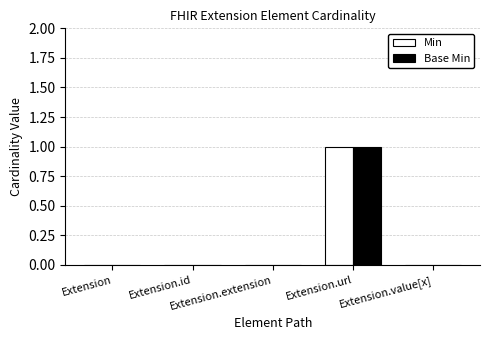

How many series are shown in this chart?

2